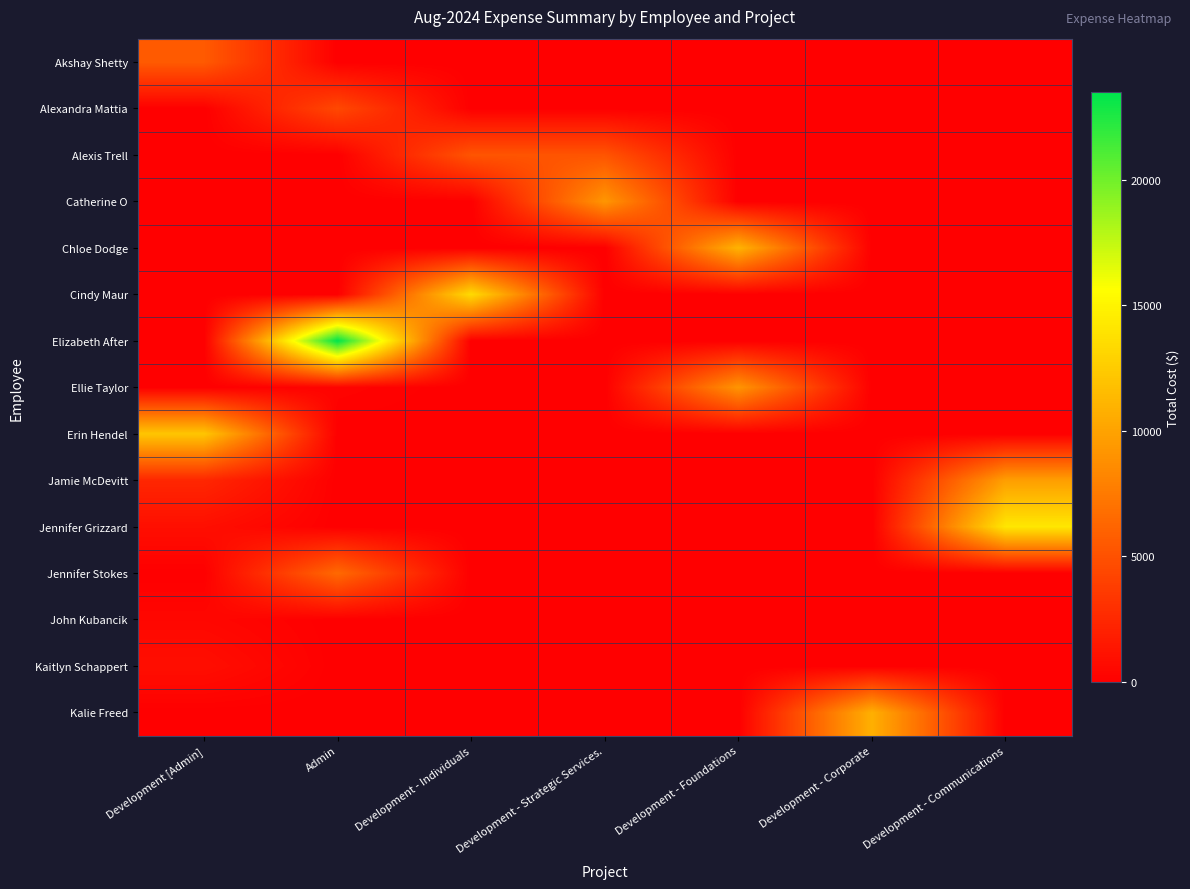

Which category has the lowest value across all series?

Admin